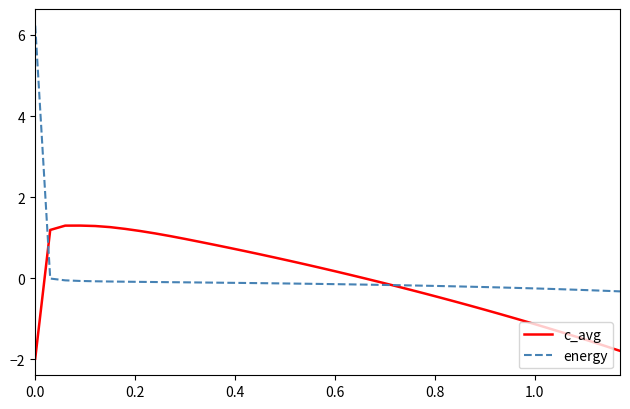

List the series in order of their peak value, highest first.

energy, c_avg